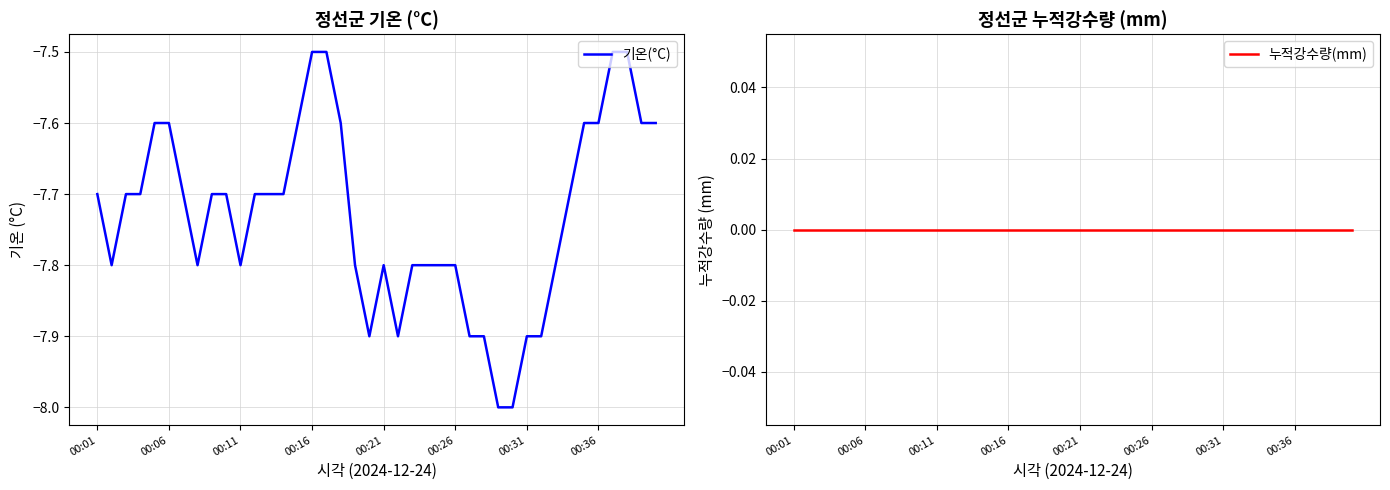

At how many categories does at least one series exceed -5?

40